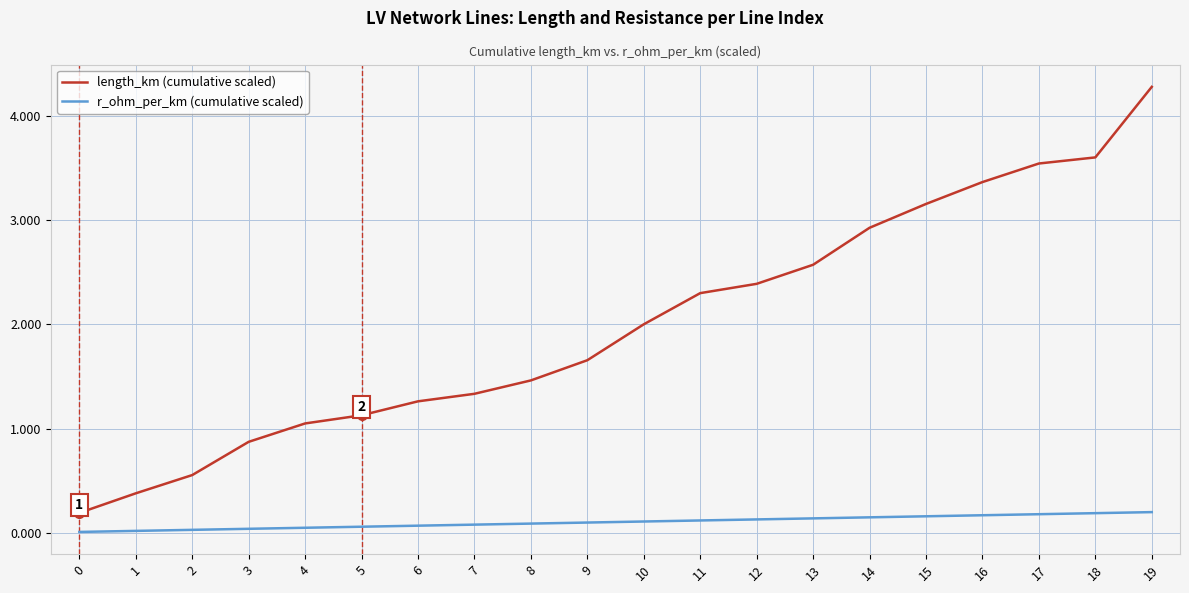

True or false: length_km (cumulative scaled) has a value of 5.2 at 18.

False